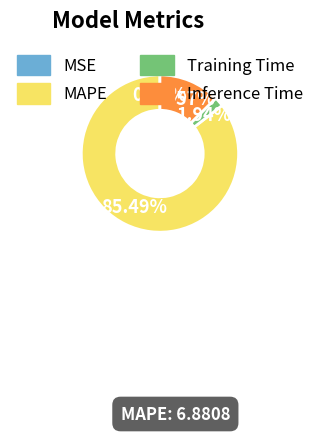

The Inference Time slice represents 21% of the pie. True or false?

False